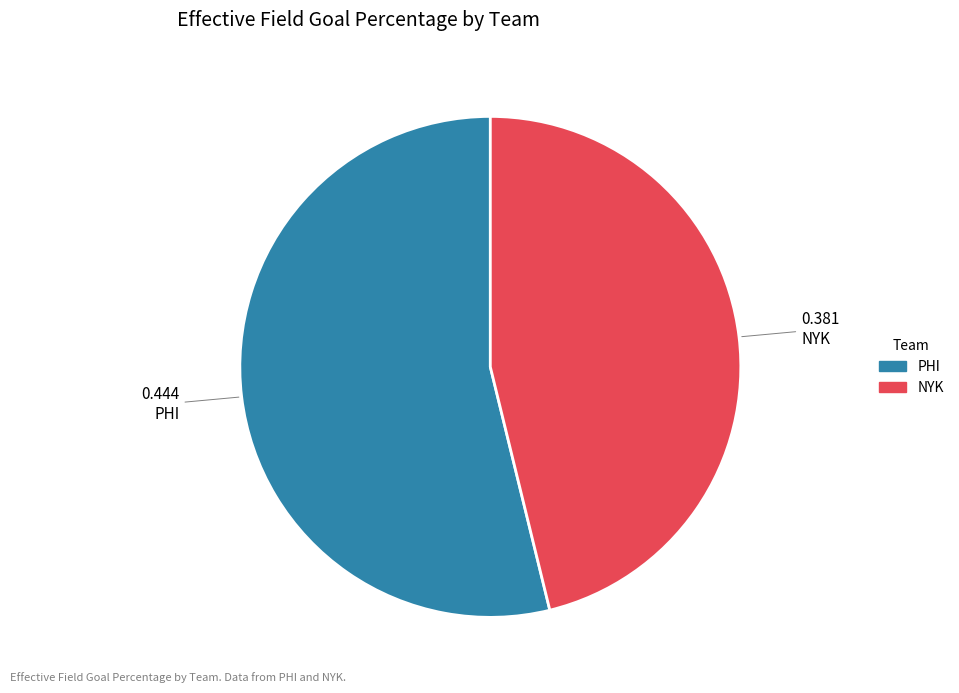

Combined, do PHI and NYK account for over 50%?

Yes